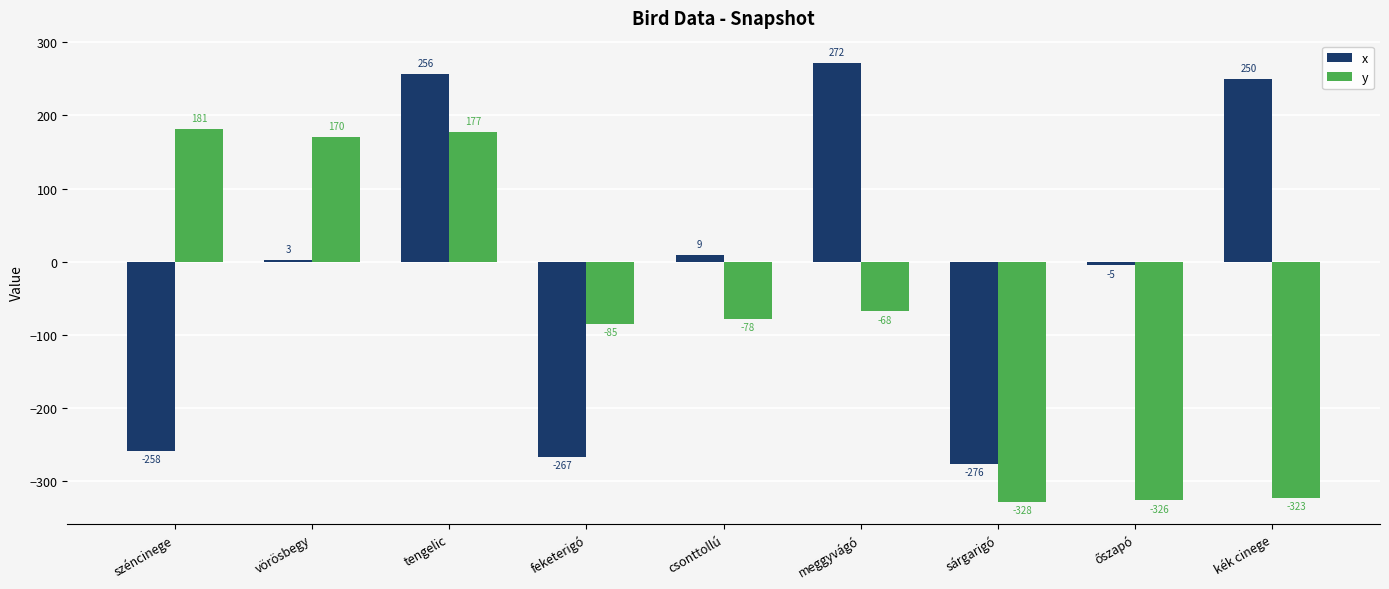

Rank the series by their maximum value, from lowest to highest.

y, x